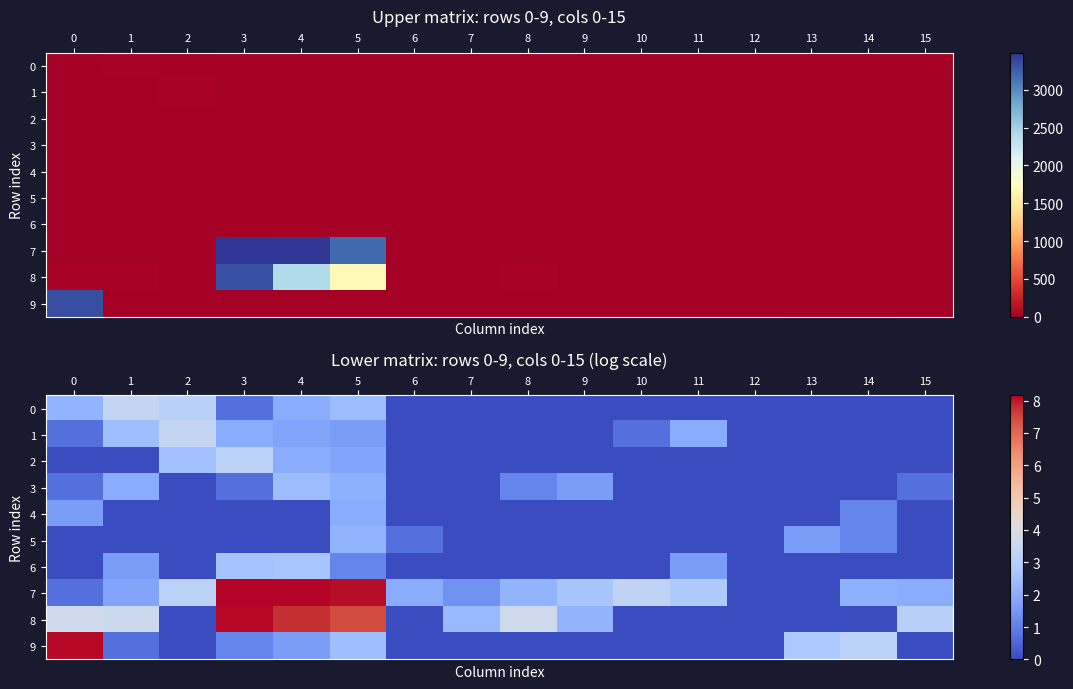

What is the maximum value for 5?

2.2